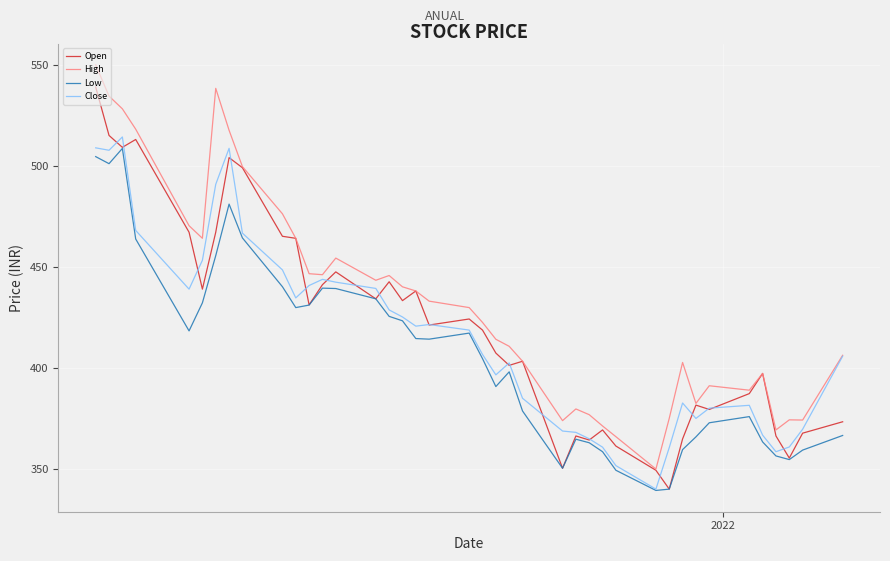

Which series has the largest total across all categories?

High